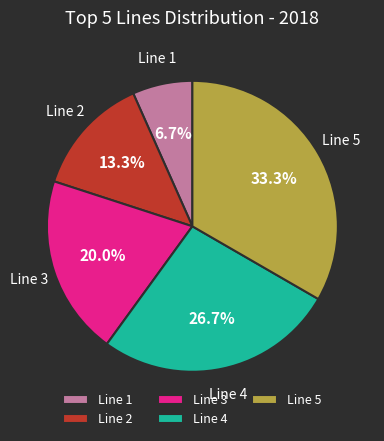

Rank the categories by value from highest to lowest.

Line 5, Line 4, Line 3, Line 2, Line 1